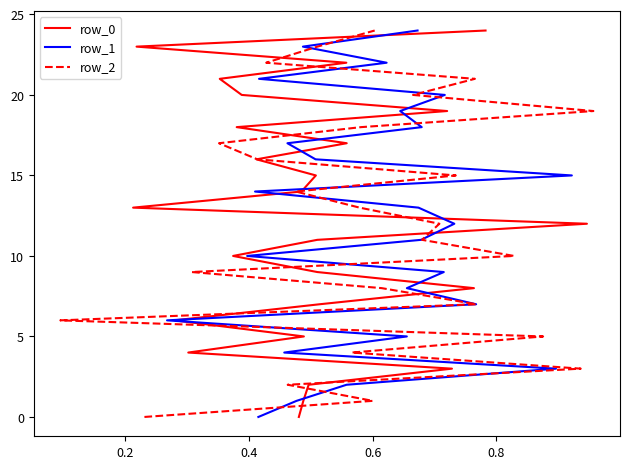

How many data points in row_1 are less than 12?

12